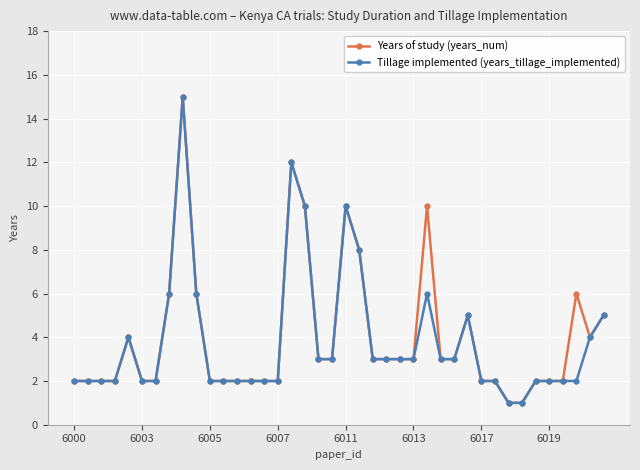

How many lines are shown in the chart?

2